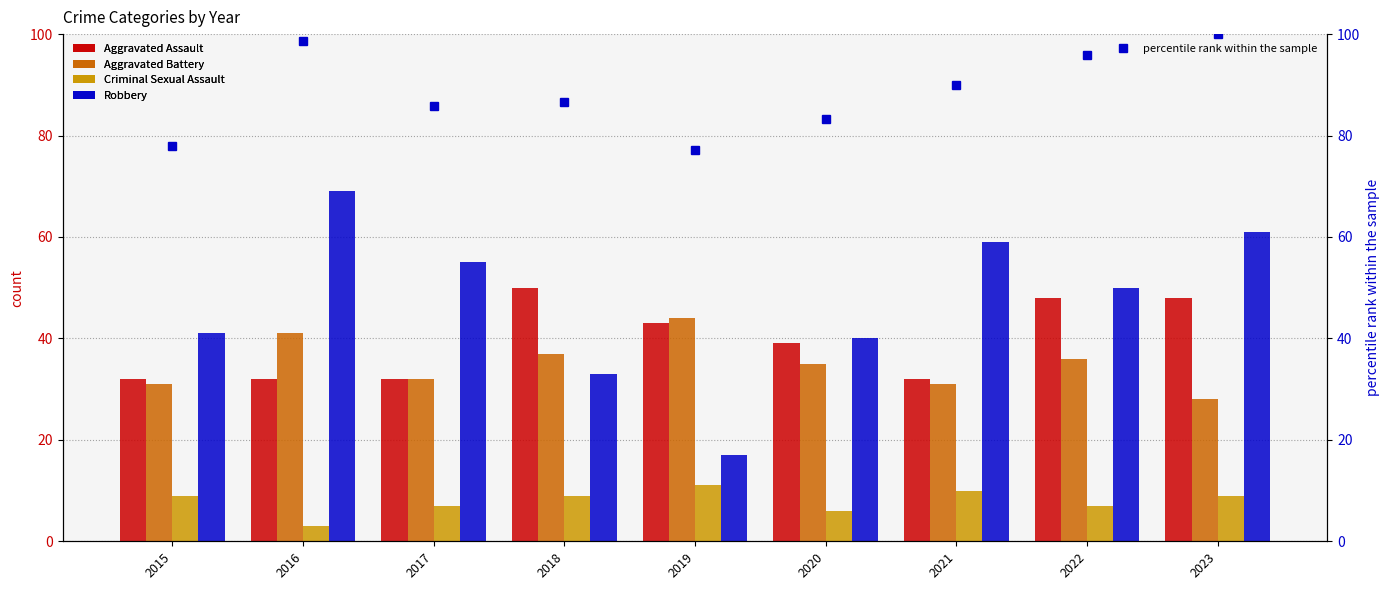

Which series changed the most between 2020 and 2023?

Robbery